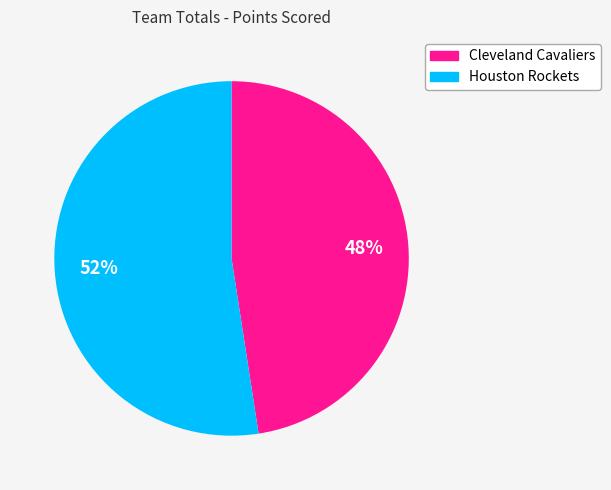

Which slice is the largest?

Houston Rockets